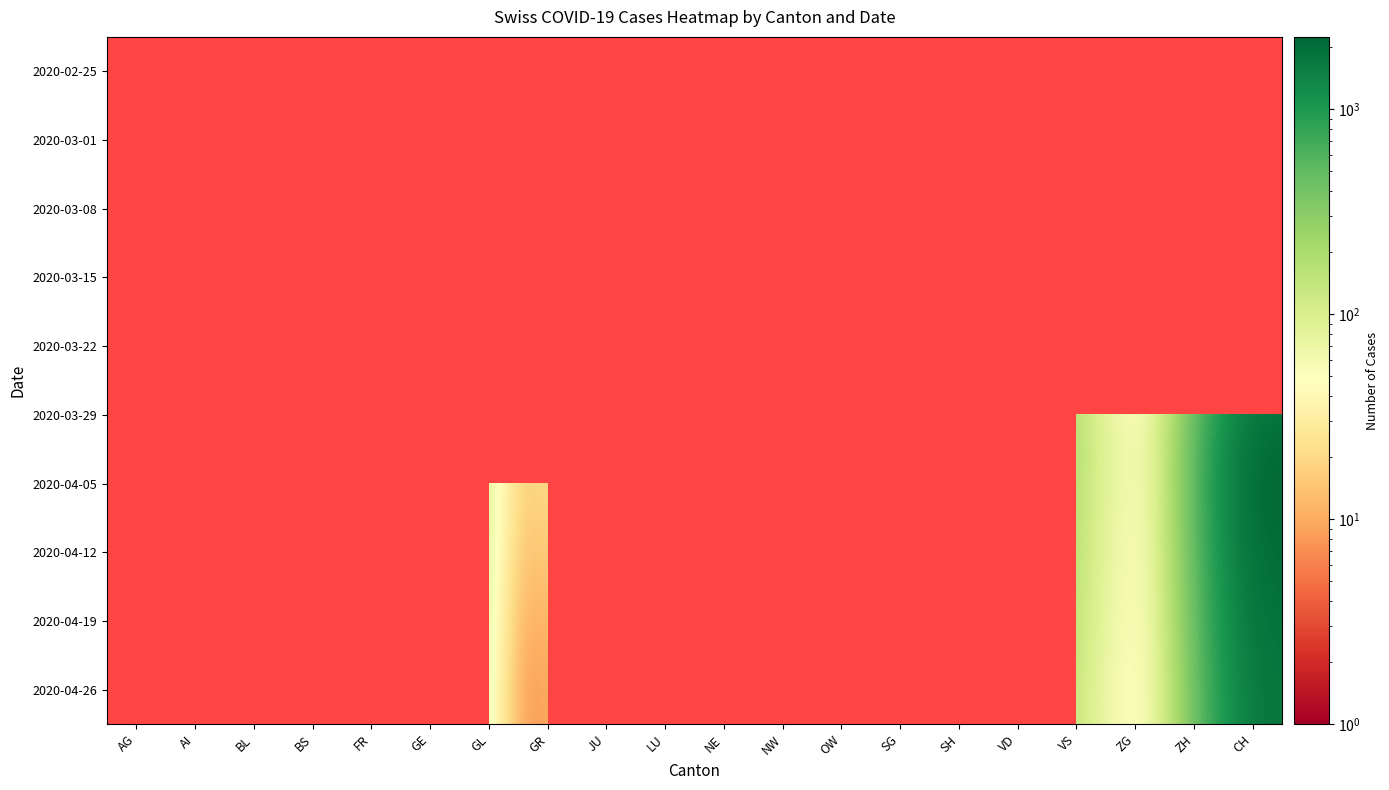

What is the maximum value shown in the chart?

2250